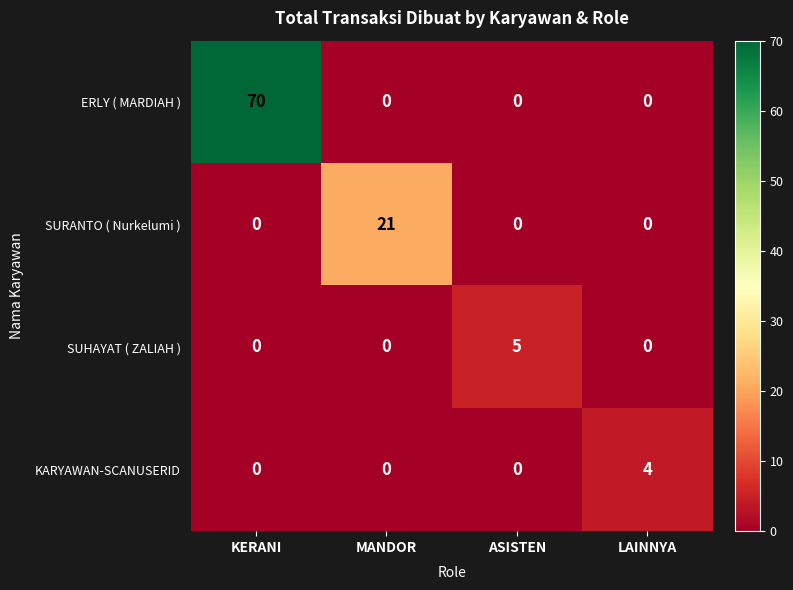

What is the difference between the maximum and second lowest values in the SUHAYAT ( ZALIAH ) series?

5